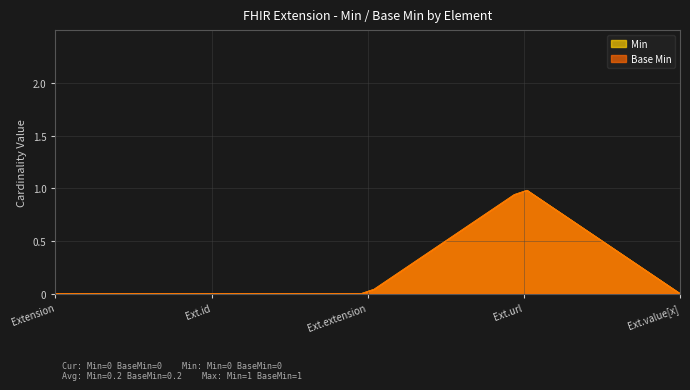

Between Extension and Extension.extension, which is larger?

Extension